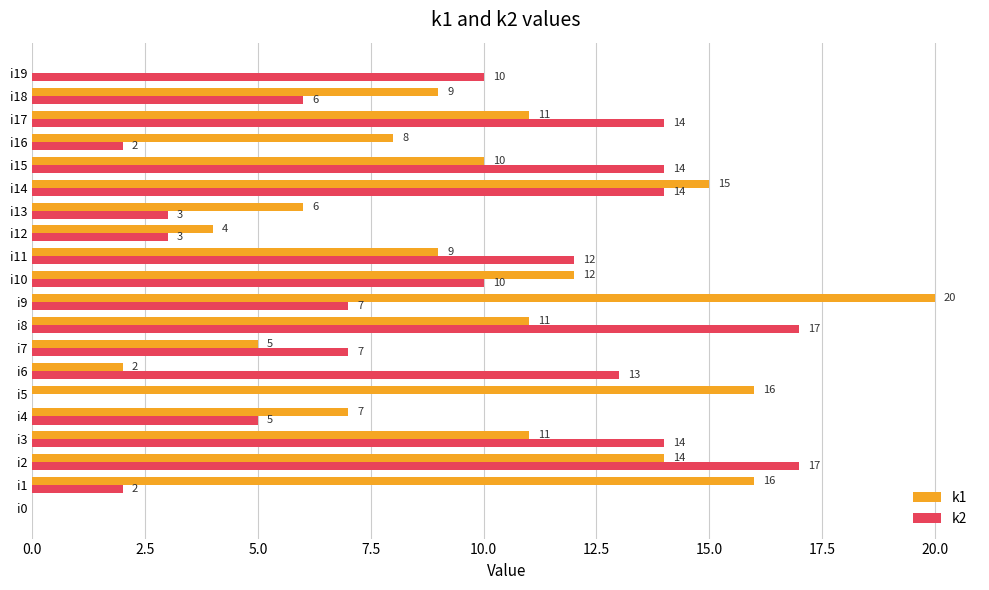

At which category does the chart reach its peak across all series?

i9